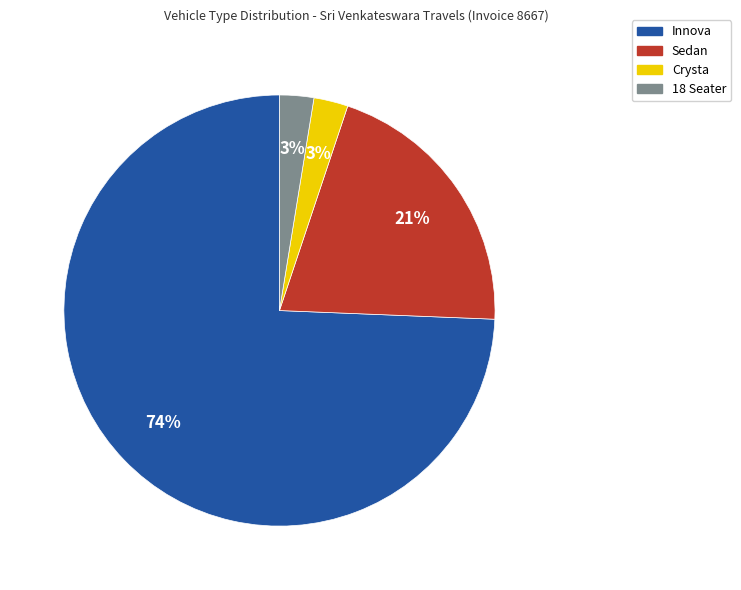

To the nearest percent, what is the average slice percentage?

25%